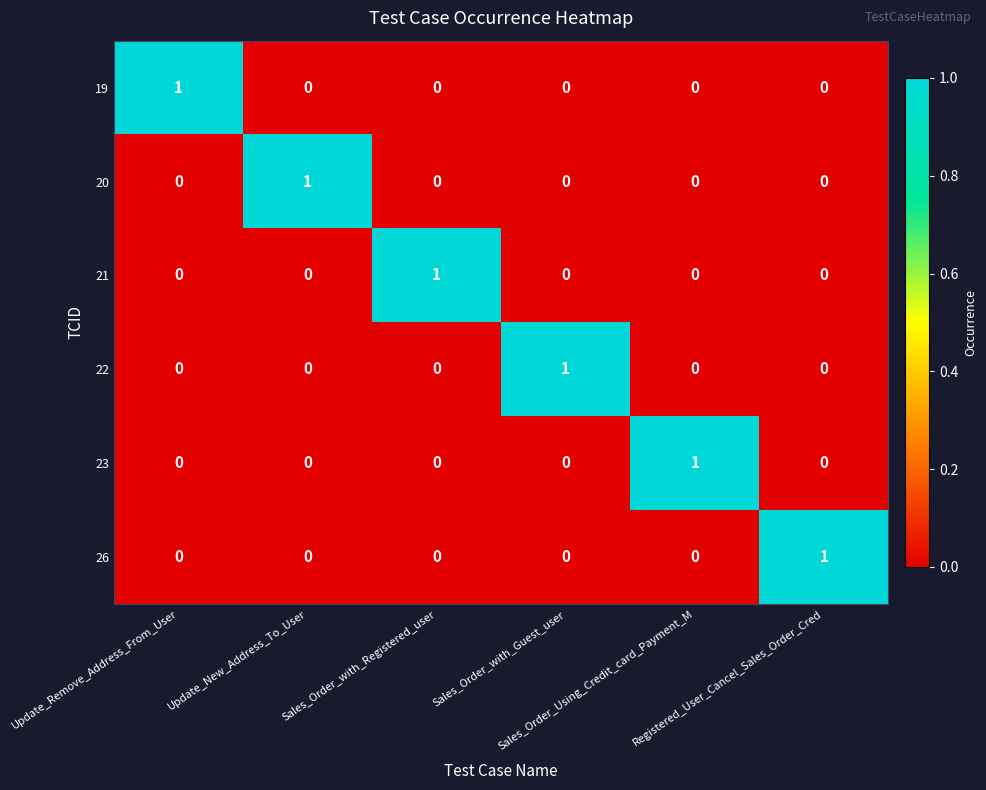

At how many categories does at least one series exceed 0?

6